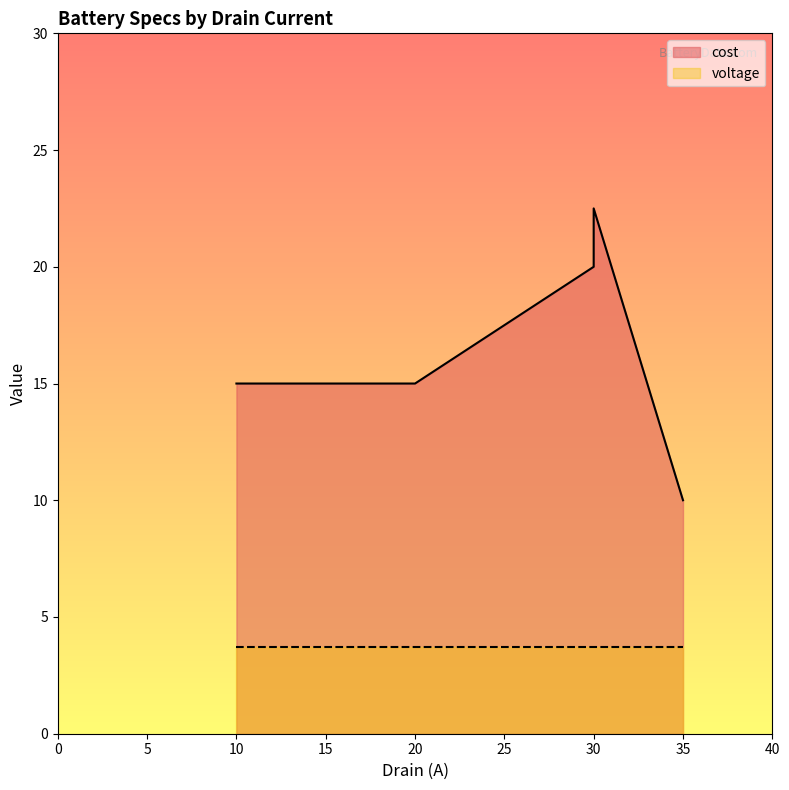

How many points are higher than both their immediate neighbors (excluding endpoints)?

1